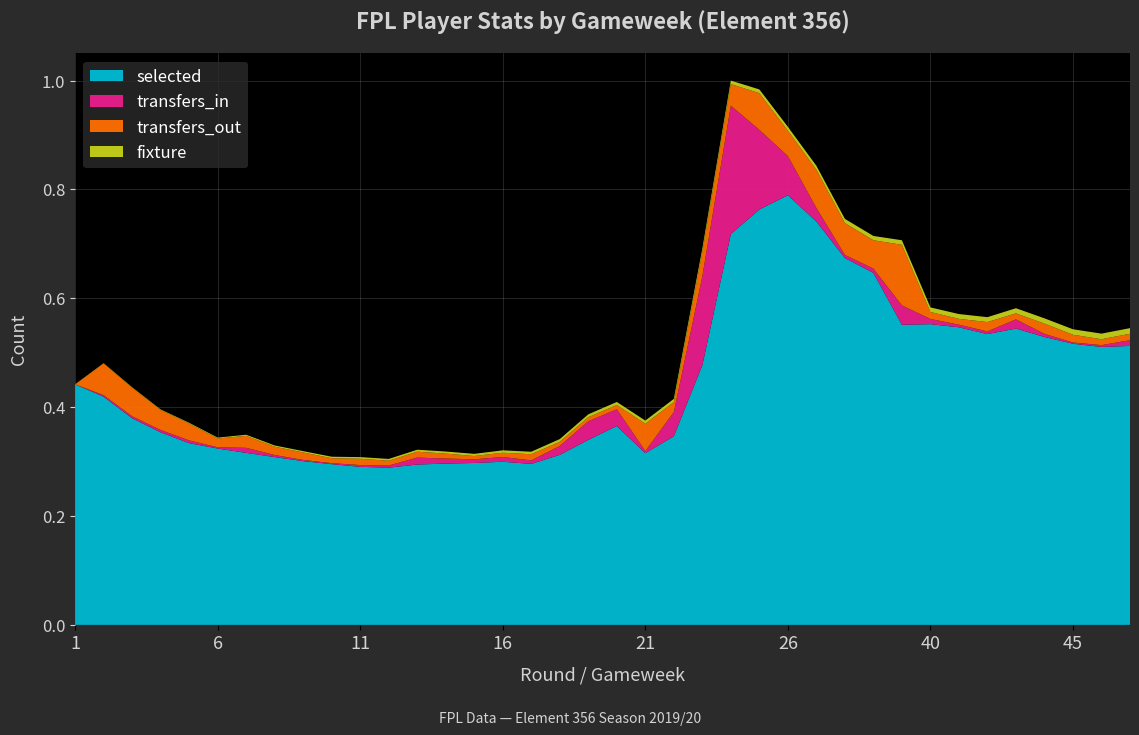

Which category has the highest value in the selected series?

26